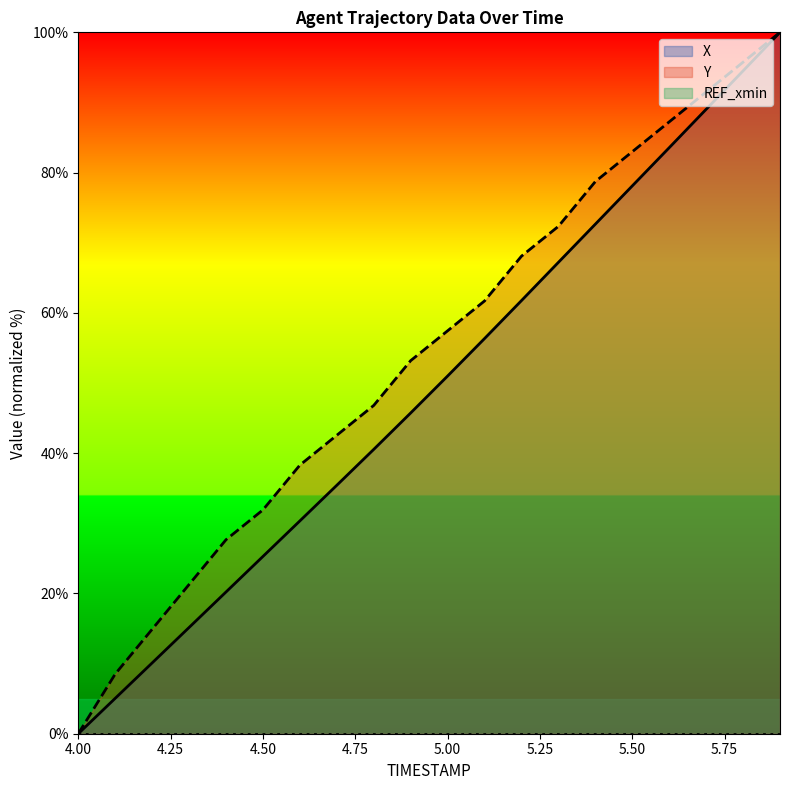

The X series shows 89.0 at 5.7. True or false?

True